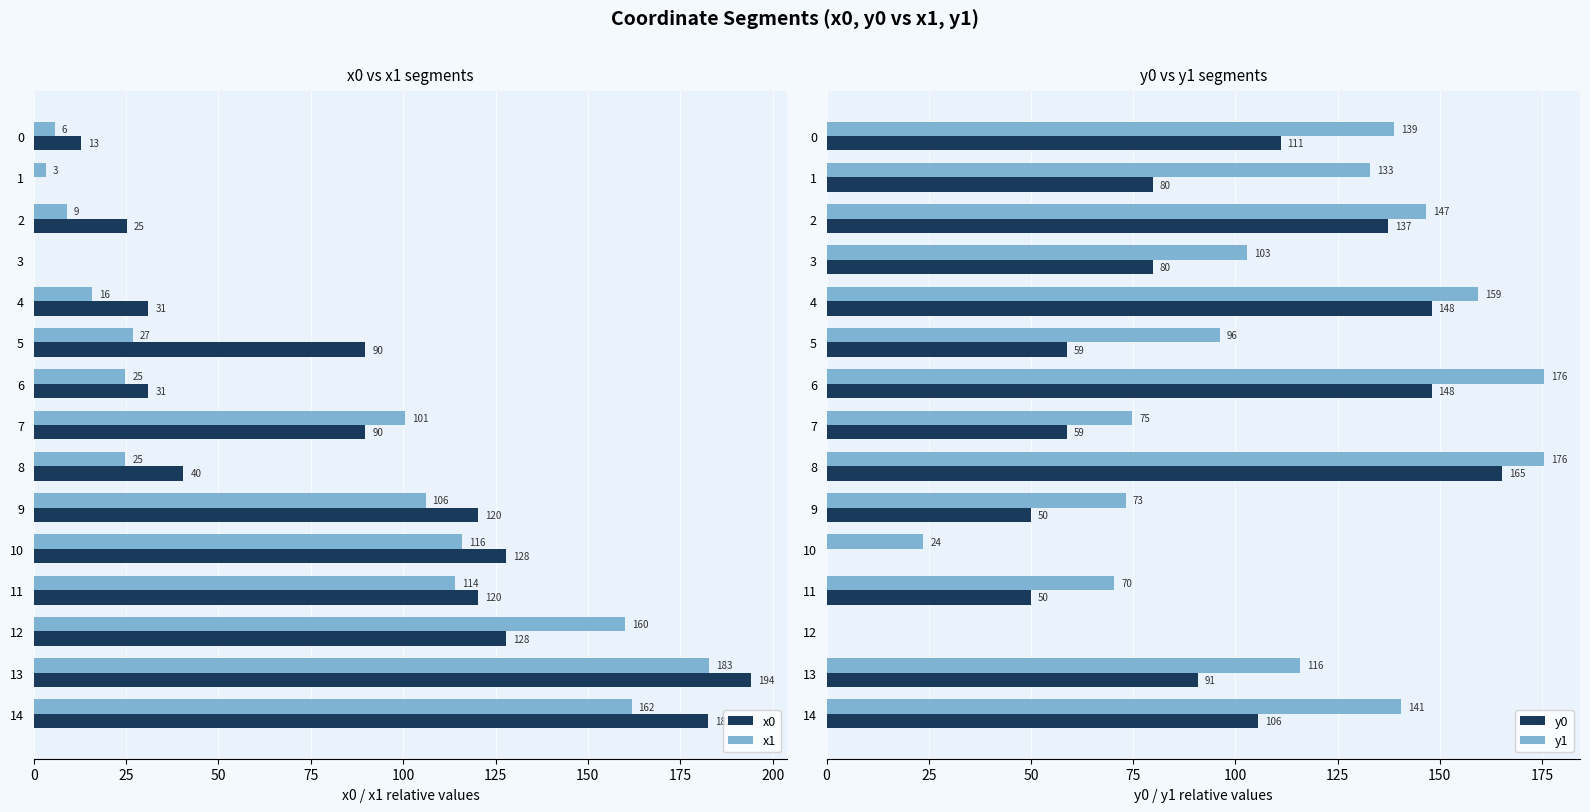

What is the sum of the x0 values at 9 and 0?

133.0